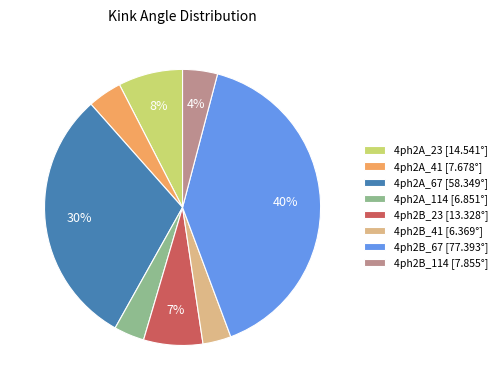

True or false: 4ph2A_41 [7.678°] accounts for 4% of the total.

True